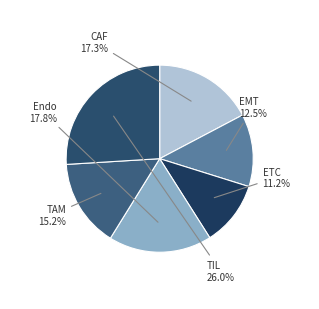

Is there a majority slice in this chart?

No